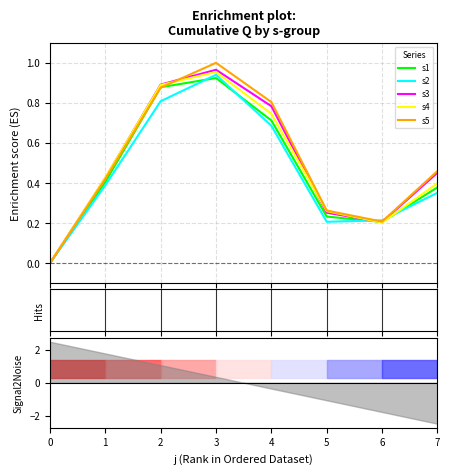

Between which two adjacent categories do s1 and s2 first intersect?

2 and 3